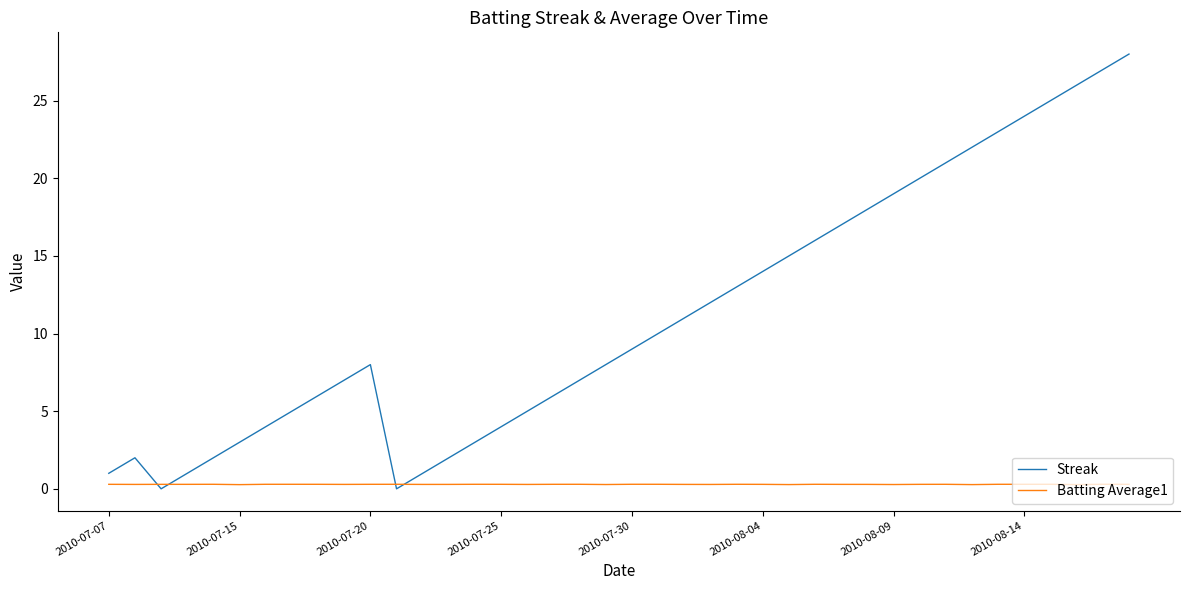

How many interior local peaks does the Streak series have?

2